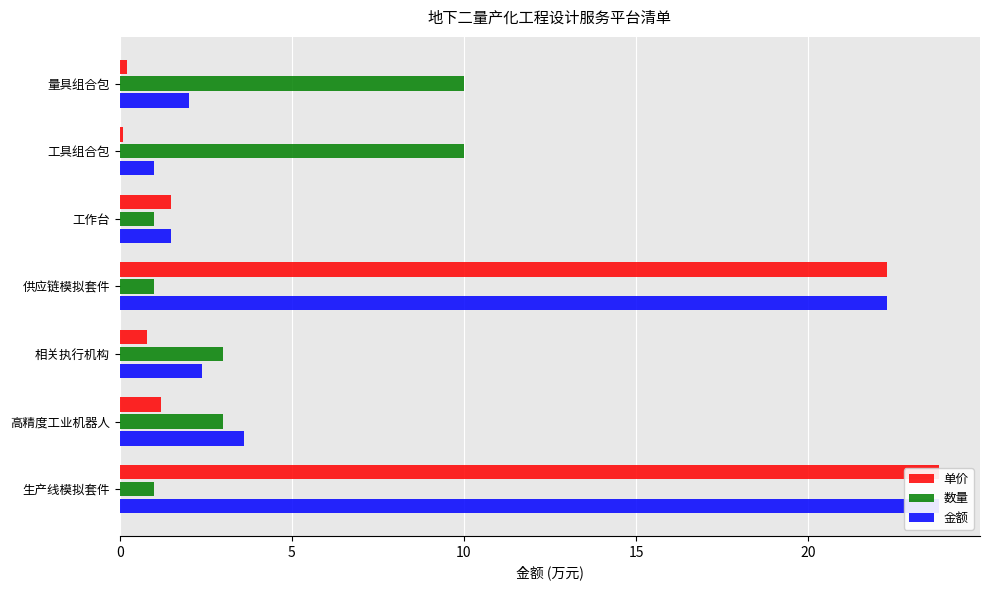

What is the spread (max minus min) of values at 20?

0.5